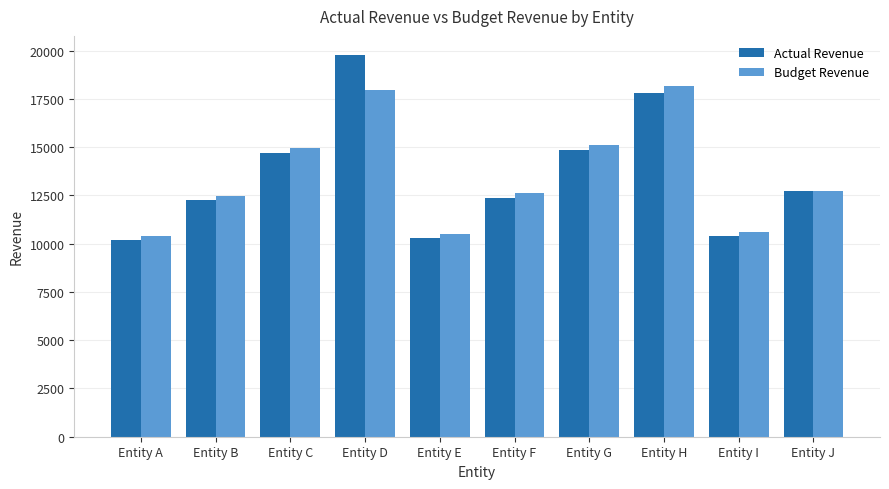

What is the maximum value shown in the chart?

19775.9